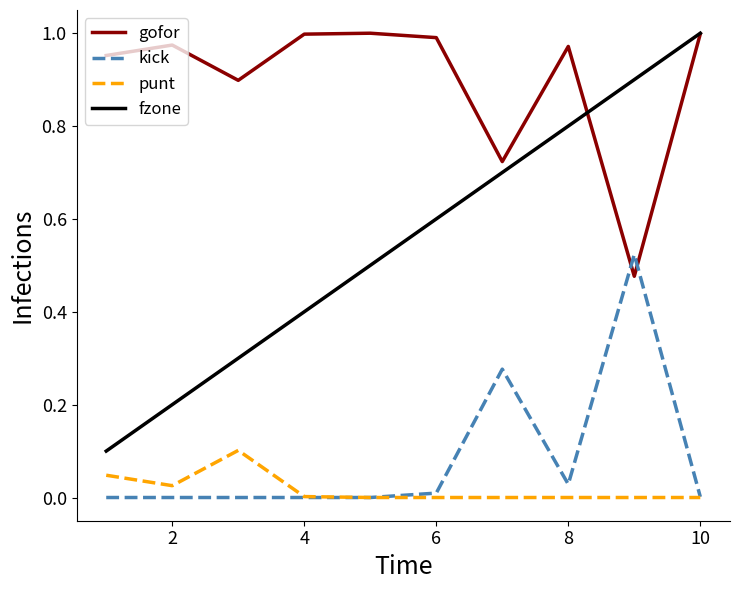

True or false: punt and gofor cross at least once.

False